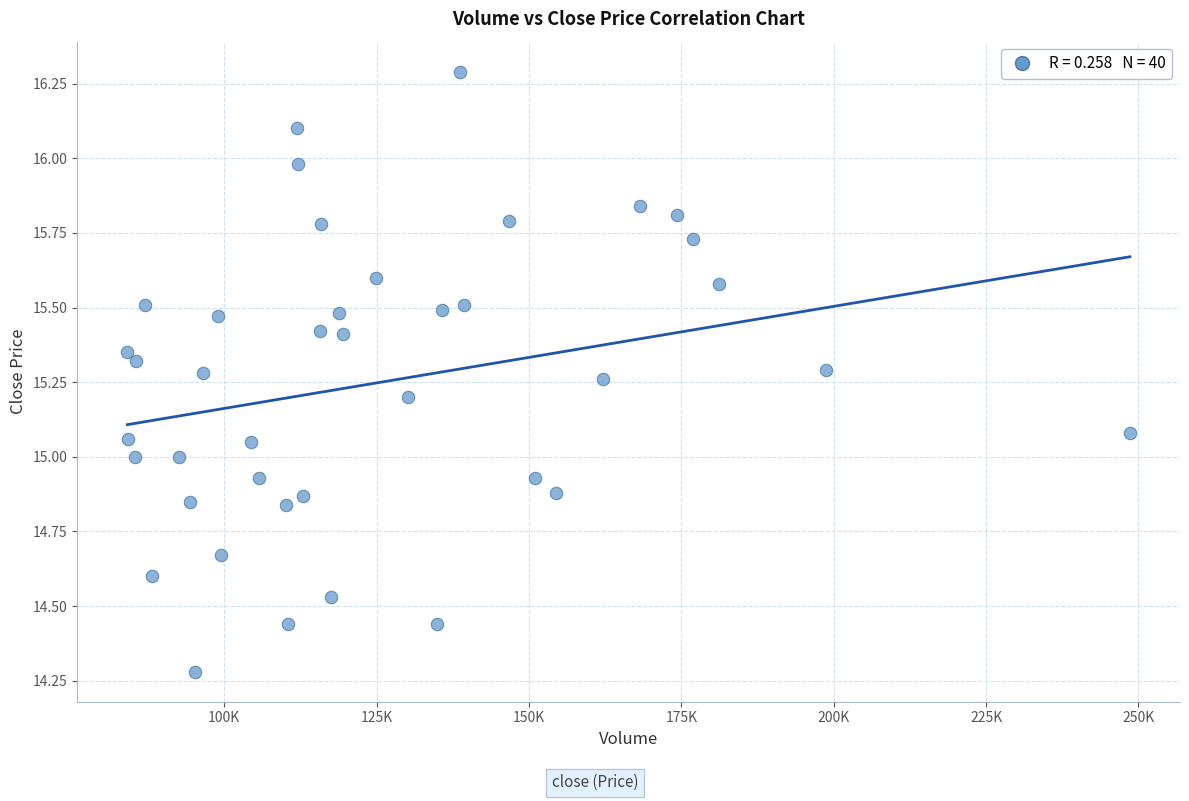

What is the range of X values (max minus min)?

164505.1